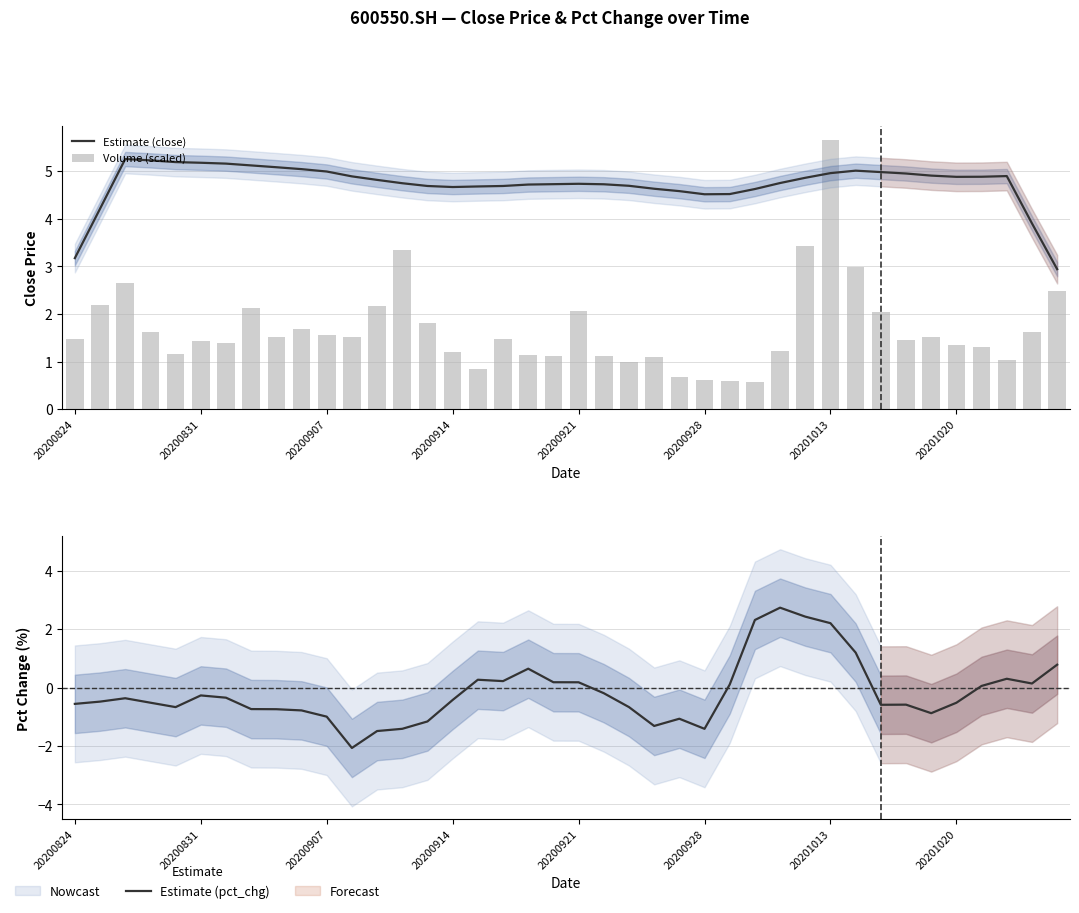

List the series in order of their peak value, lowest first.

Estimate (pct_chg), Estimate (close), Volume (scaled)